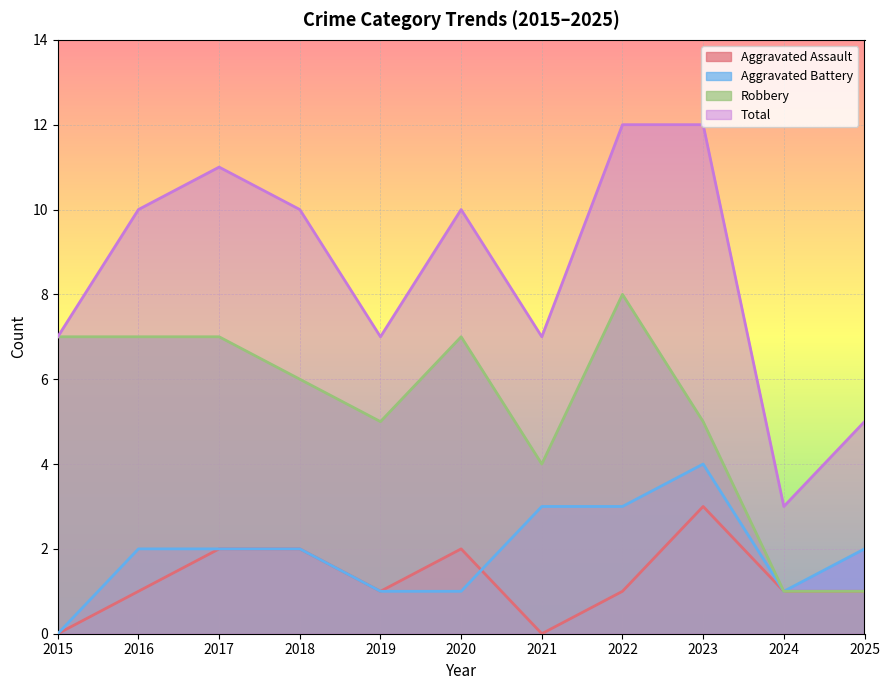

Is it true that Total equals 3 at 2020?

False